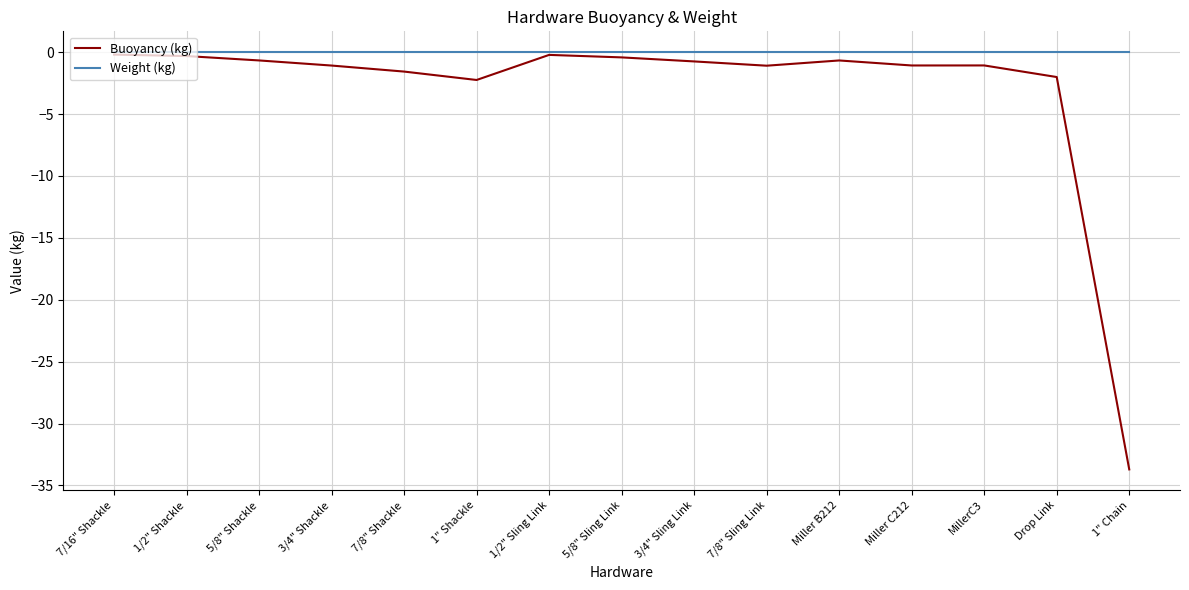

The value of Buoyancy (kg) at 1/2" Sling Link is -0.2. True or false?

True